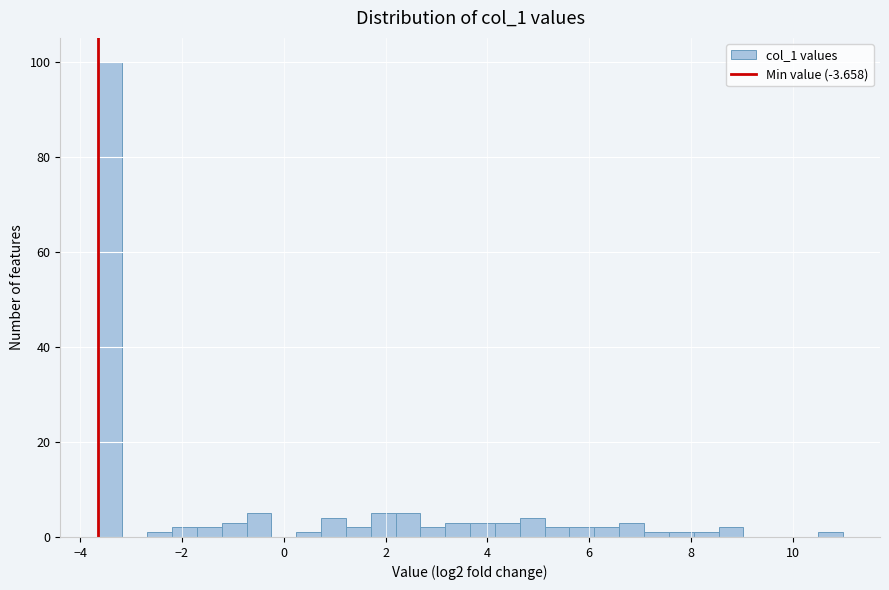

Around what value on the x-axis is the tallest bar? Give the approximate position of its centre, as read against the axis.

-3.4